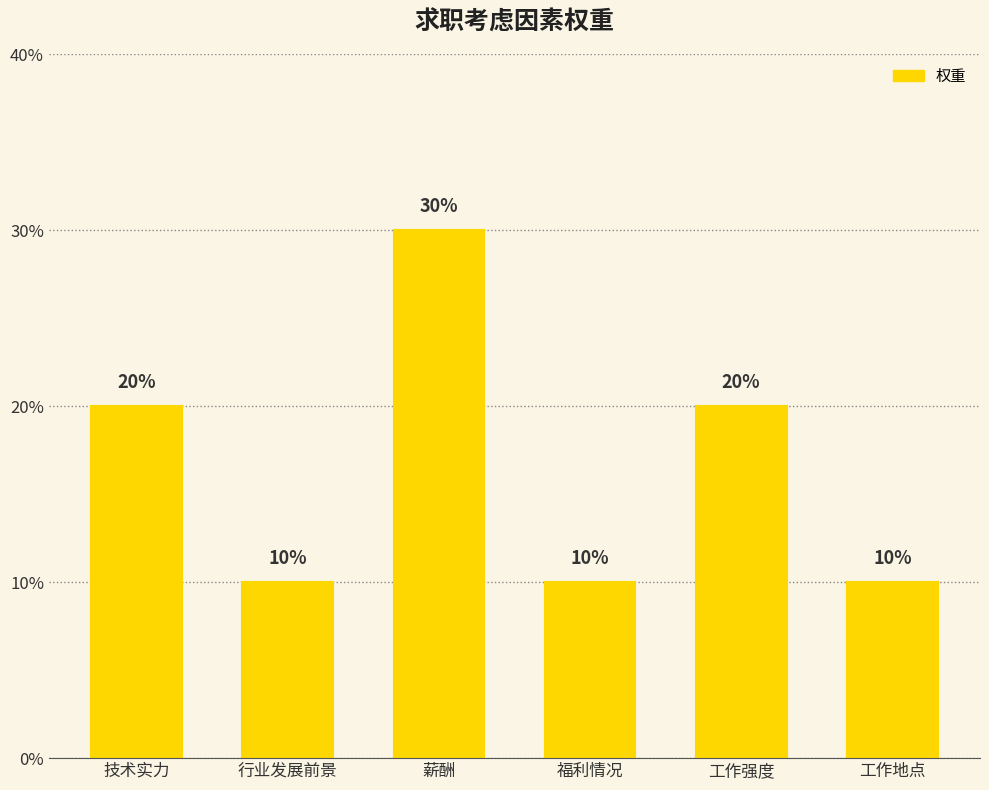

Which label corresponds to the smallest value in the chart?

行业发展前景